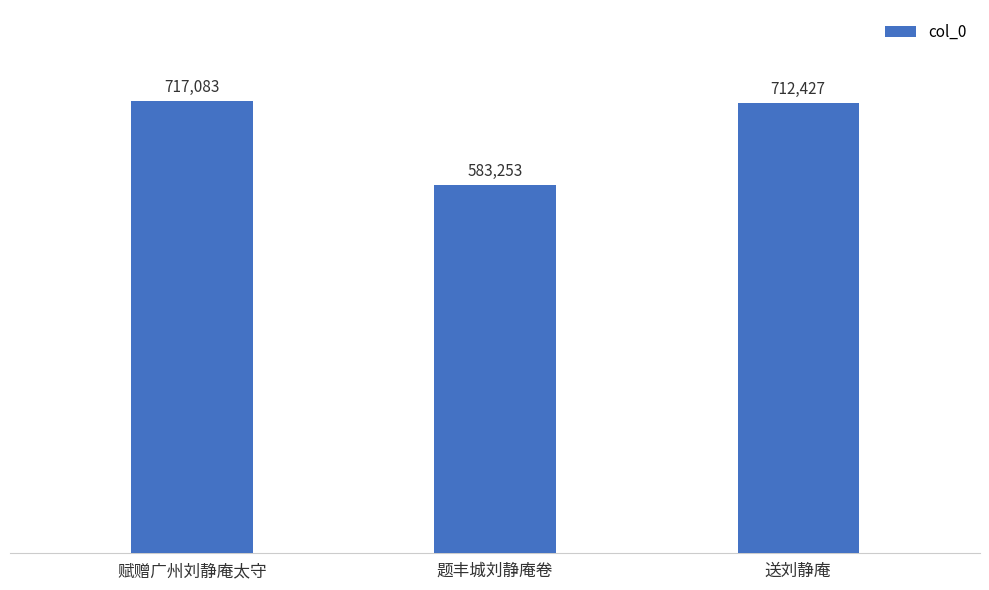

What is the greatest value displayed?

717083